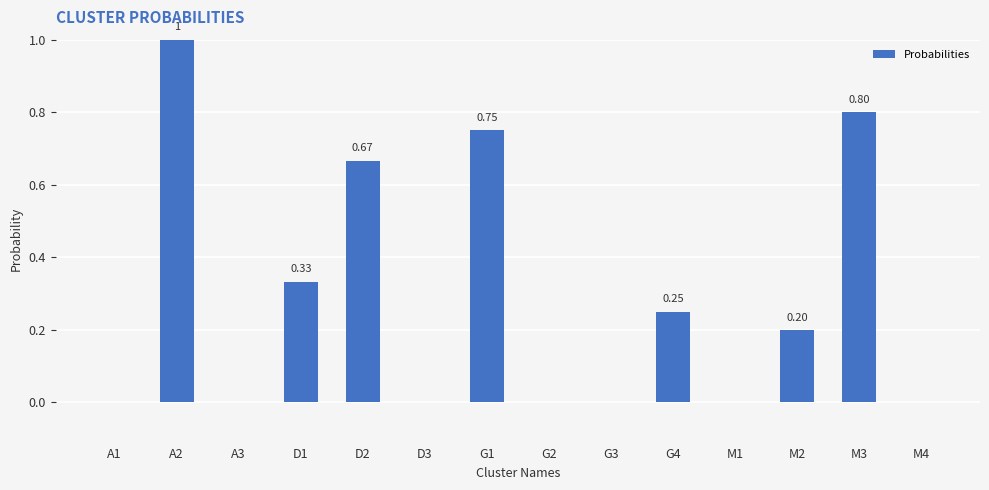

What is the sum of all values?

4.0